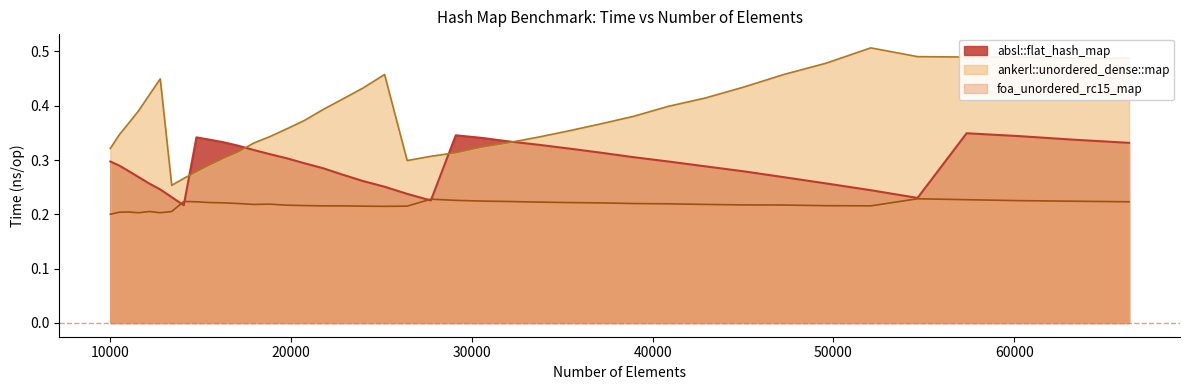

Which series changed the most between 12760 and 22845?

ankerl::unordered_dense::map